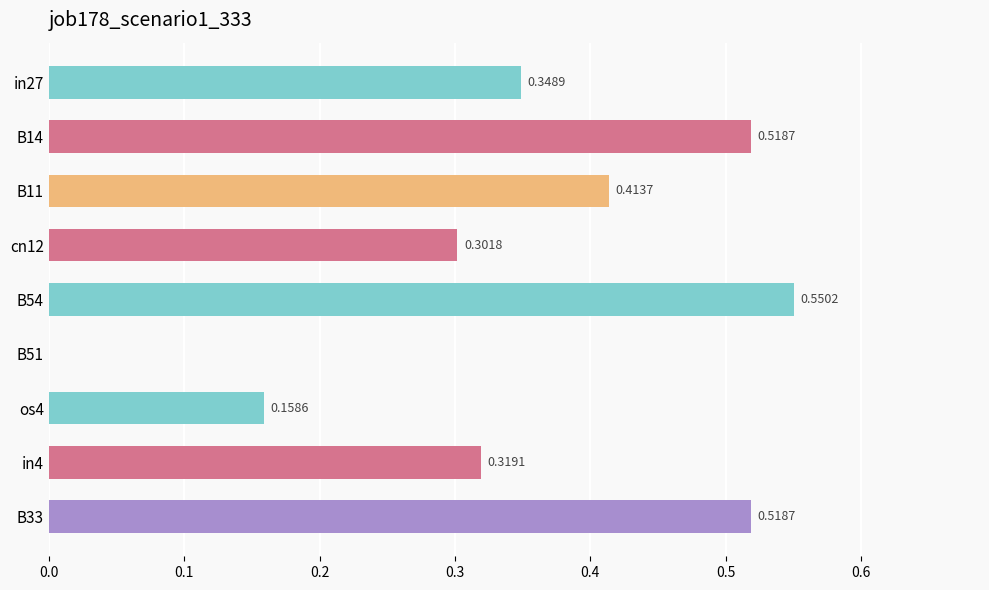

What is the sum of all values?

3.1